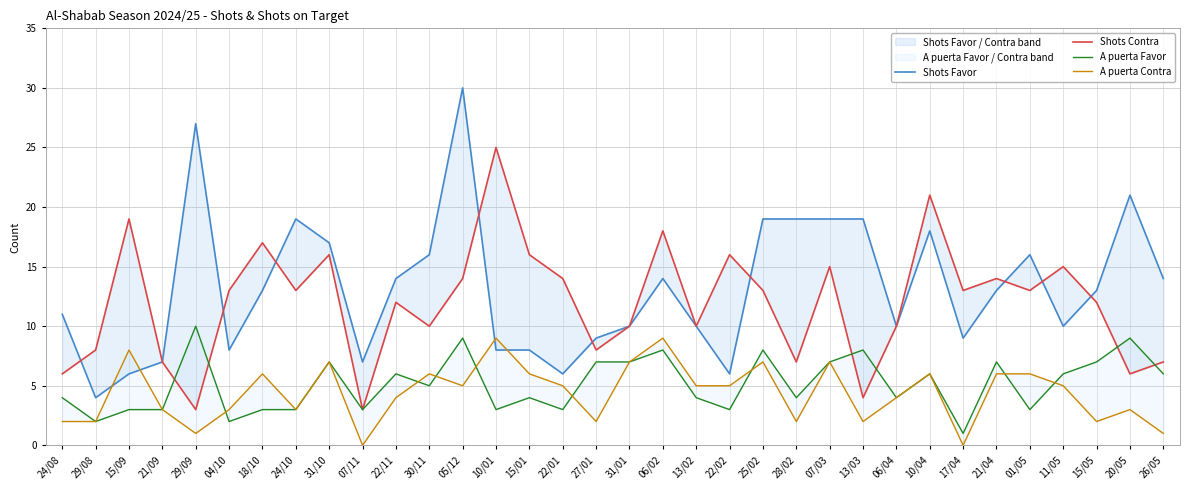

The A puerta Contra series shows 7 at 25/02. True or false?

True